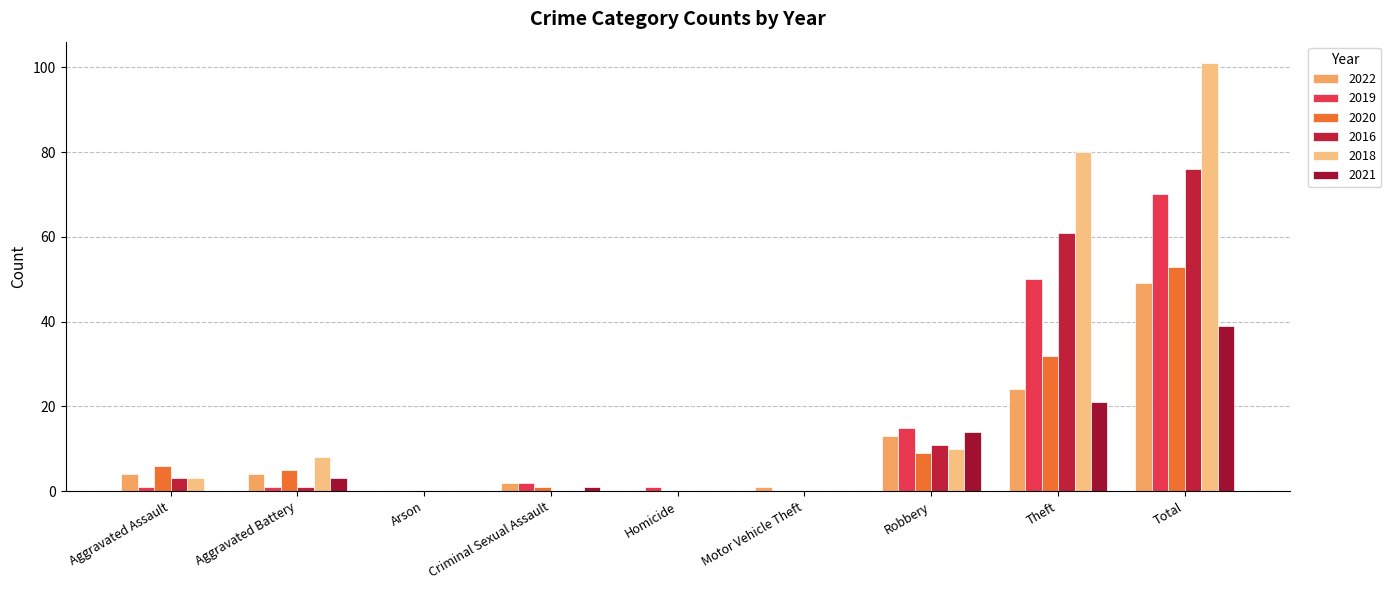

Reading left to right, list all the values displayed in this chart.

2022: Aggravated Assault=4	Aggravated Battery=4	Arson=0	Criminal Sexual Assault=2	Homicide=0	Motor Vehicle Theft=1	Robbery=13	Theft=24	Total=49
2019: Aggravated Assault=1	Aggravated Battery=1	Arson=0	Criminal Sexual Assault=2	Homicide=1	Motor Vehicle Theft=0	Robbery=15	Theft=50	Total=70
2020: Aggravated Assault=6	Aggravated Battery=5	Arson=0	Criminal Sexual Assault=1	Homicide=0	Motor Vehicle Theft=0	Robbery=9	Theft=32	Total=53
2016: Aggravated Assault=3	Aggravated Battery=1	Arson=0	Criminal Sexual Assault=0	Homicide=0	Motor Vehicle Theft=0	Robbery=11	Theft=61	Total=76
2018: Aggravated Assault=3	Aggravated Battery=8	Arson=0	Criminal Sexual Assault=0	Homicide=0	Motor Vehicle Theft=0	Robbery=10	Theft=80	Total=101
2021: Aggravated Assault=0	Aggravated Battery=3	Arson=0	Criminal Sexual Assault=1	Homicide=0	Motor Vehicle Theft=0	Robbery=14	Theft=21	Total=39